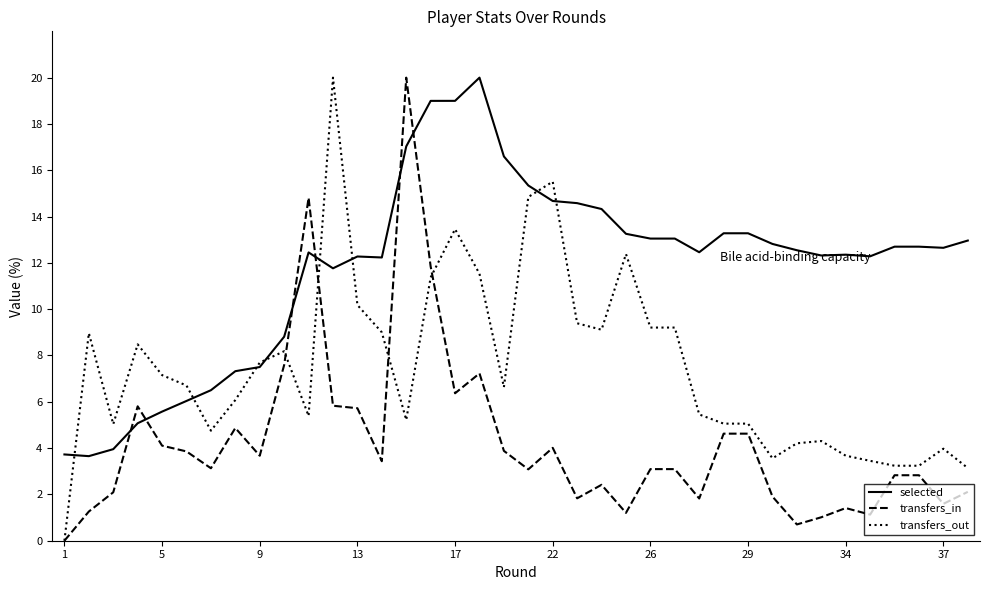

List the series in order of their overall mean, lowest first.

transfers_in, transfers_out, selected